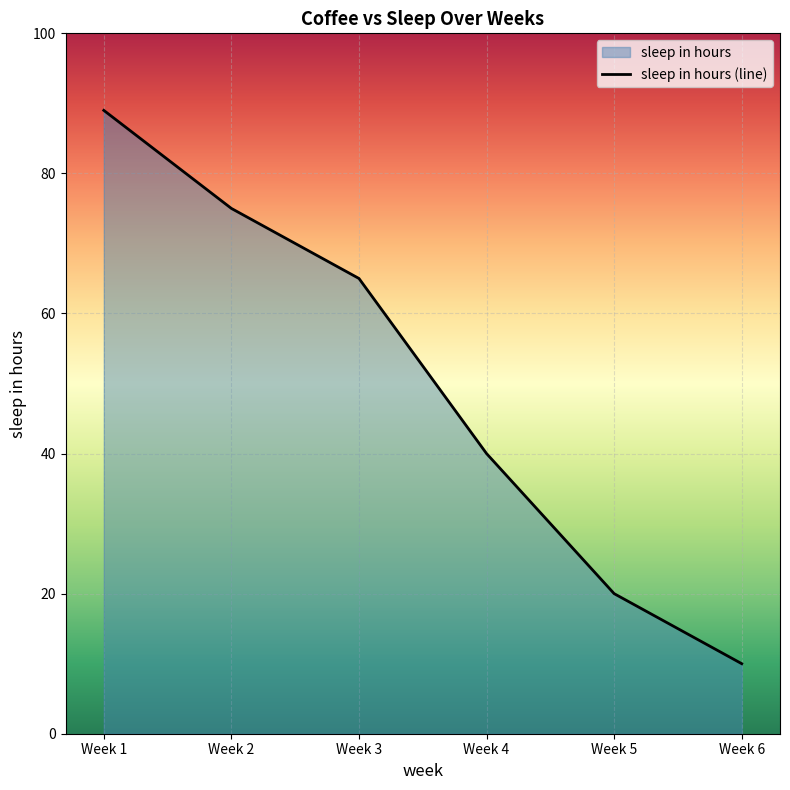

What is the change in value from Week 4 to Week 6?

-30